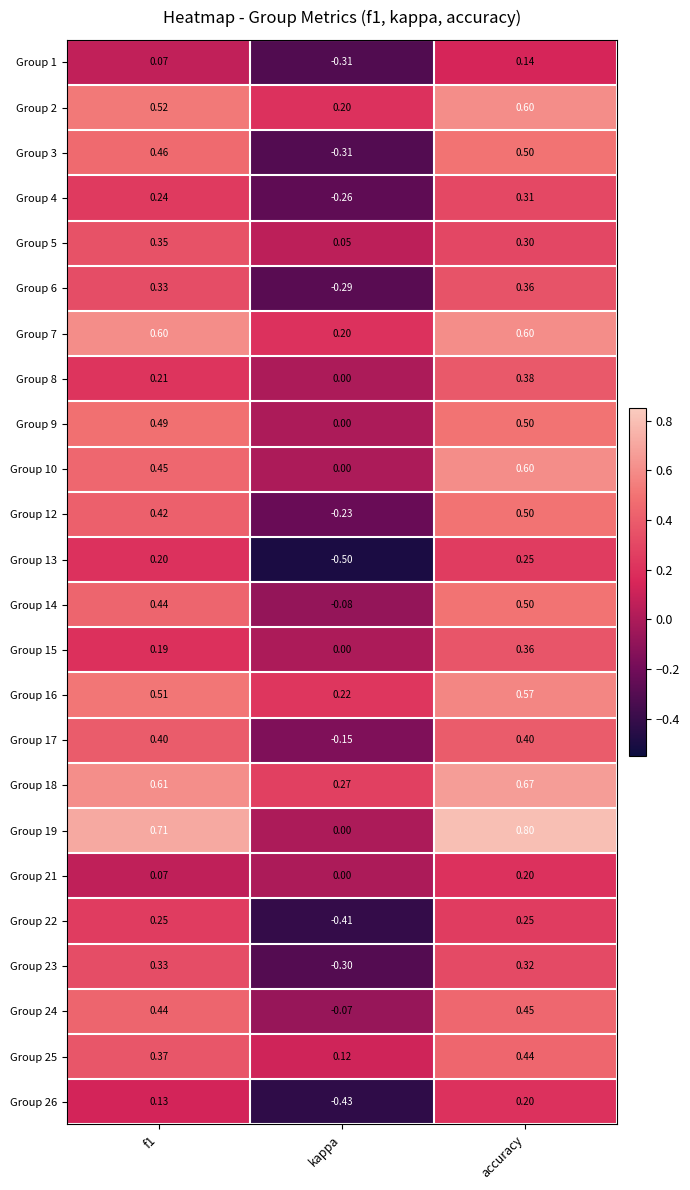

Is the value of Group 4 at f1 greater than the value of Group 21 at f1?

Yes